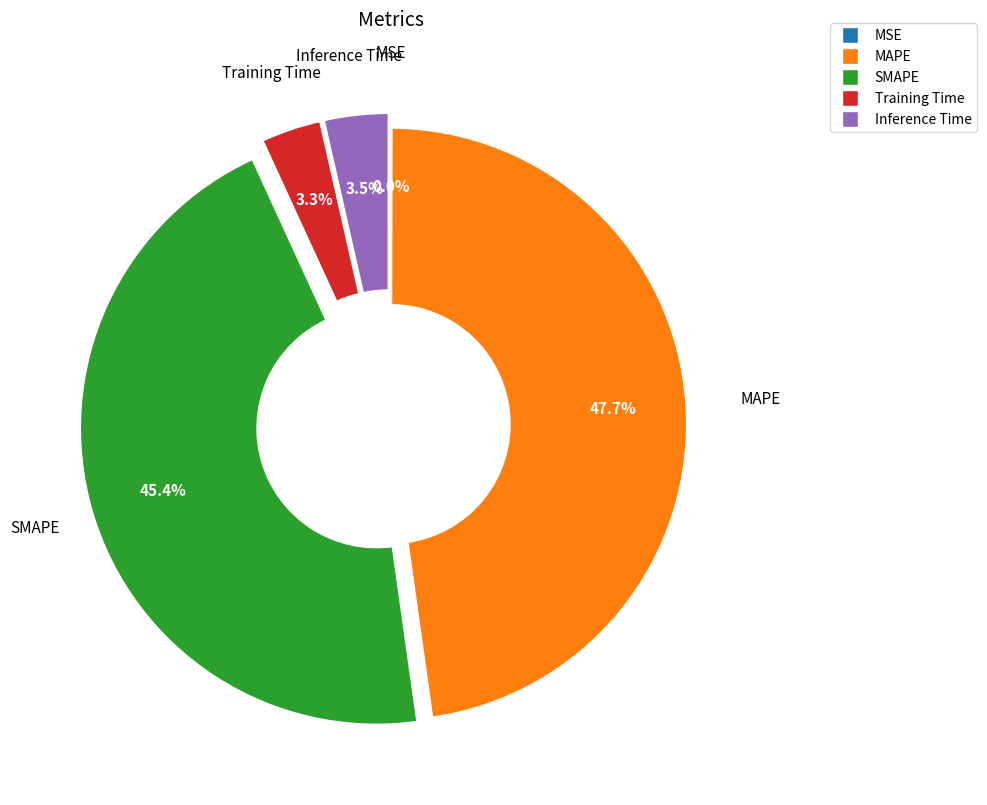

The Training Time slice represents 3% of the pie. True or false?

True